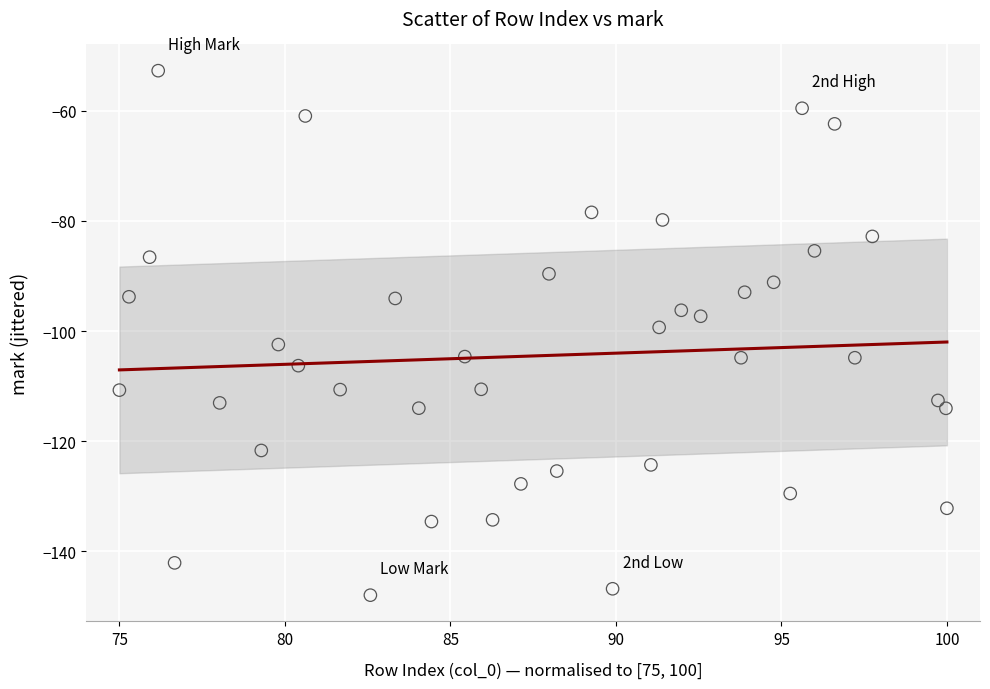

What is the range of Y values (max minus min)?

95.3